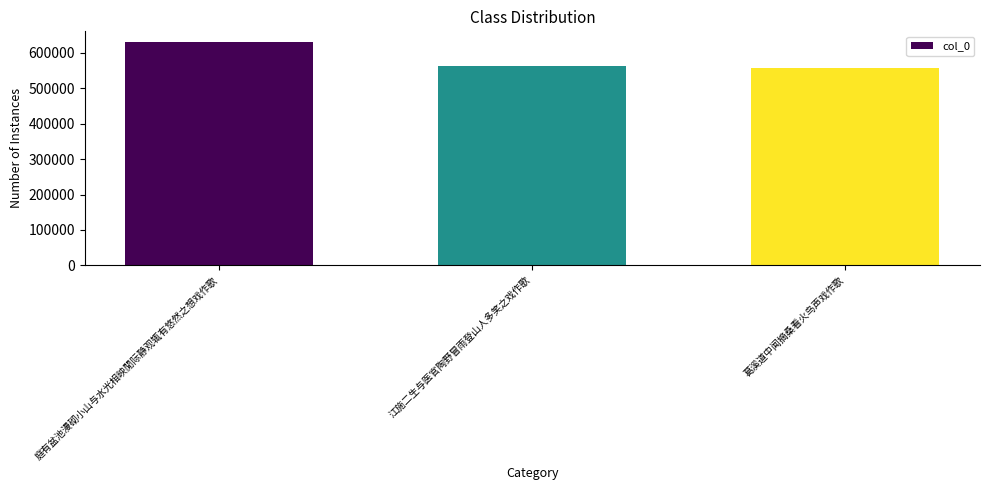

What is the change in value from 江施二生与医官陶野冒雨登山人多笑之戏作歌 to 葛溪道中闻摘桑看火鸟声戏作歌?

-5939